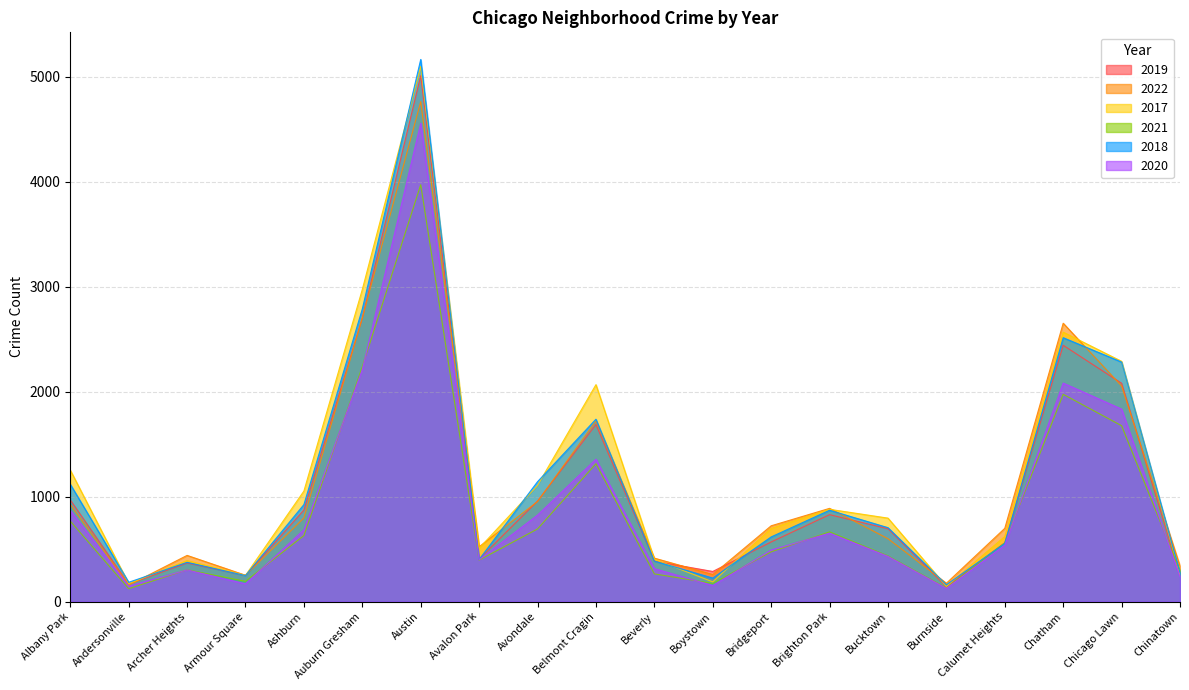

What is the label of the 12th point from the right?

Avondale